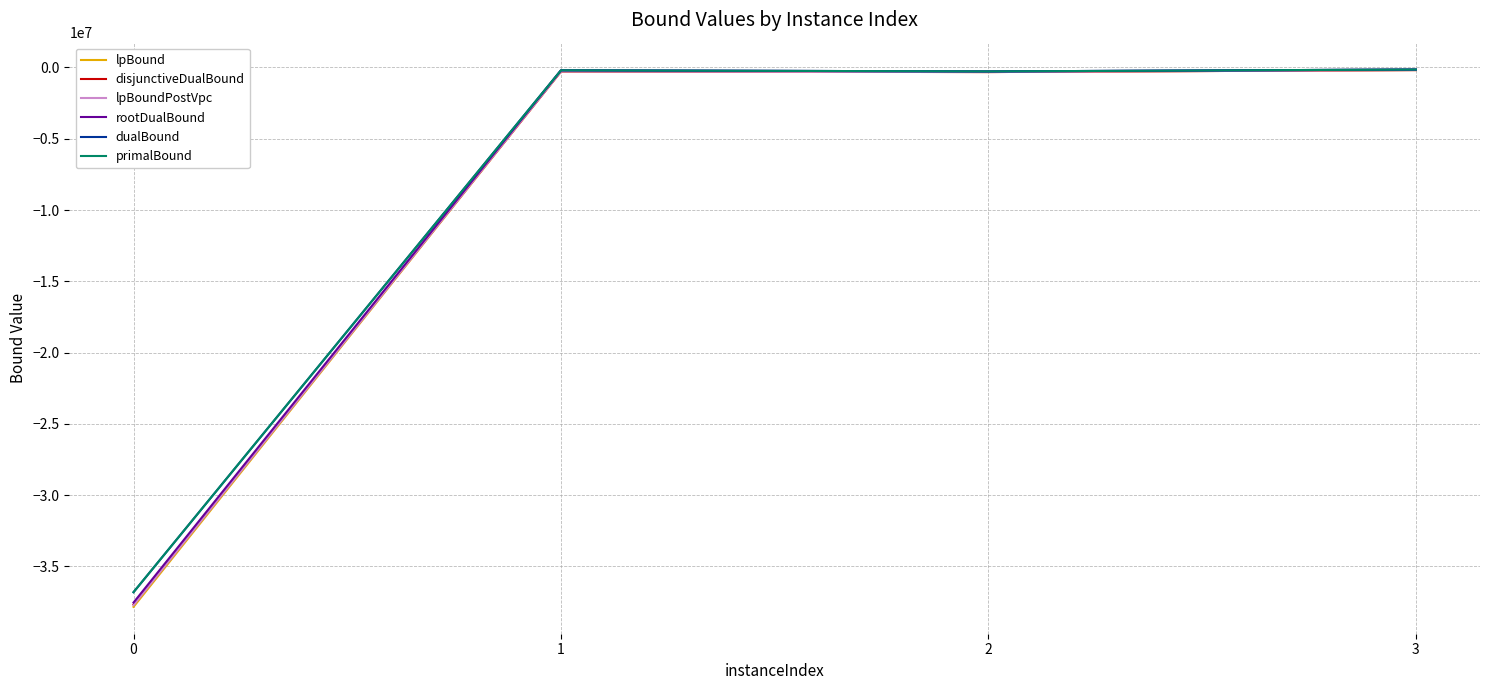

True or false: rootDualBound and lpBound intersect in this chart.

False